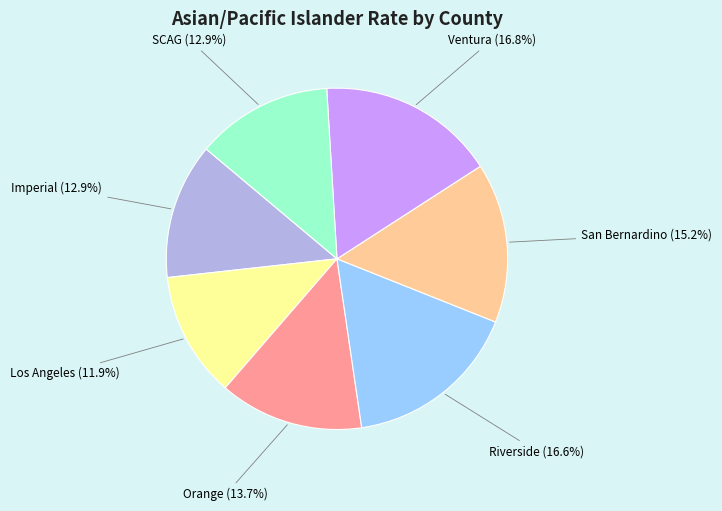

To the nearest percent, what is the difference between the largest and smallest slice percentages?

5%